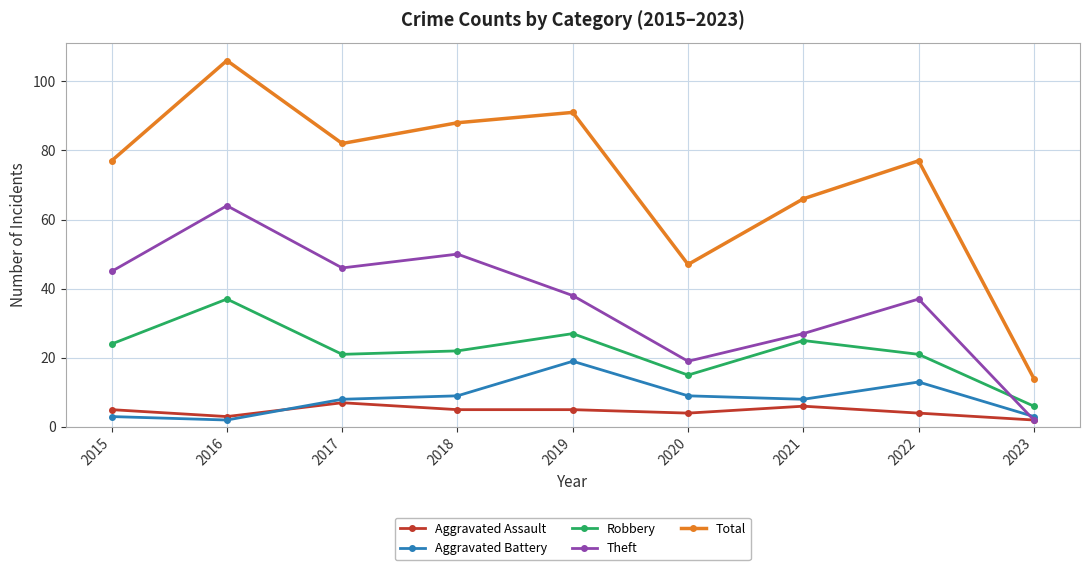

Does the chart display data point markers on the line(s)?

Yes